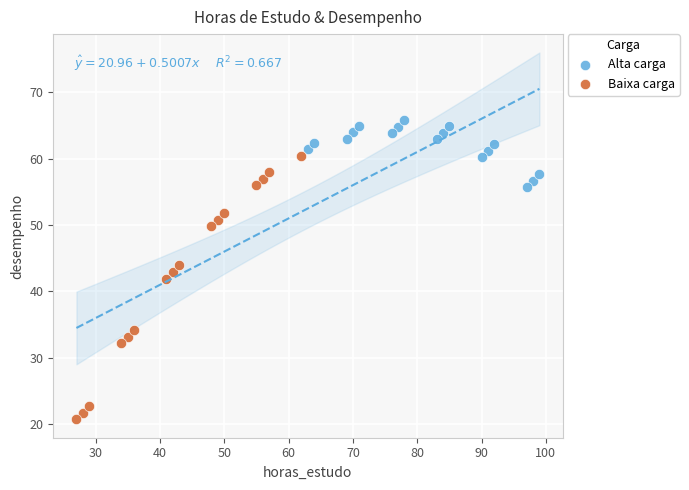

Which series reaches the minimum Y coordinate?

Baixa carga